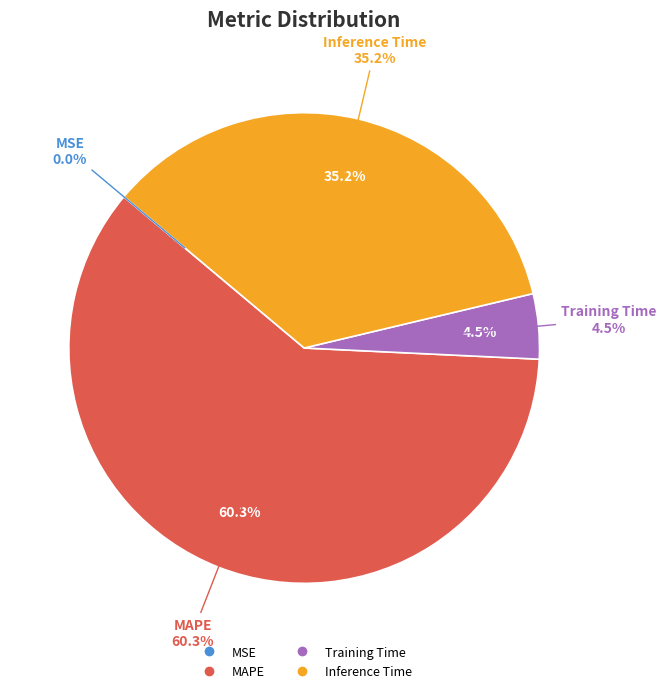

True or false: SMAPE accounts for 1% of the total.

False